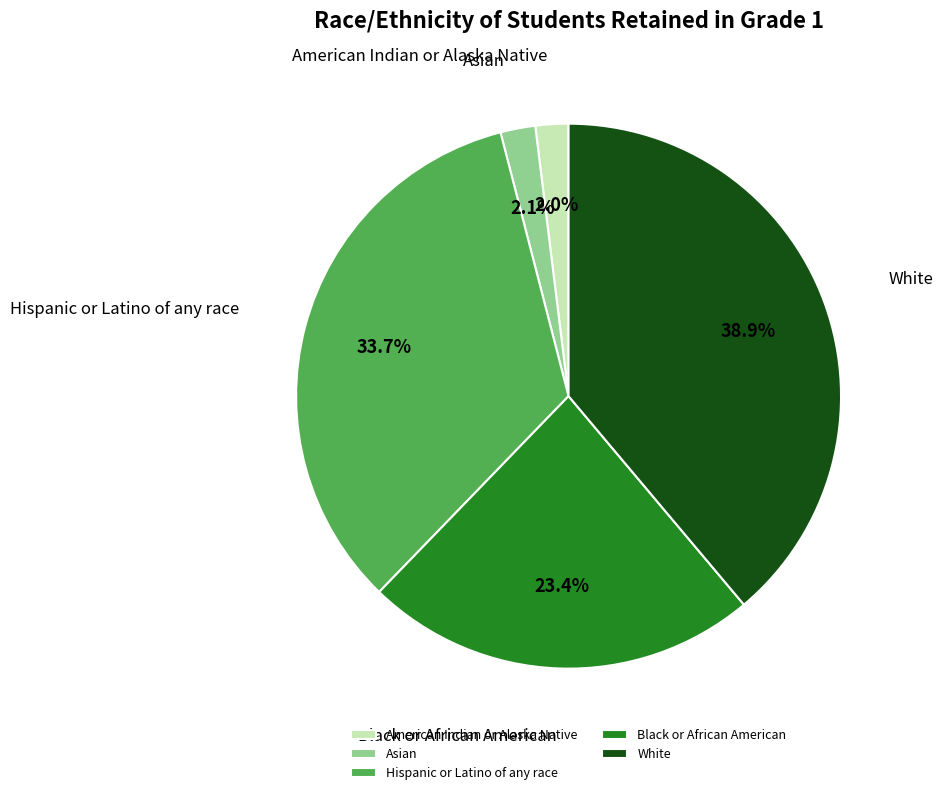

Approximately how many times larger is the value at Black or African American compared to White?

0.6